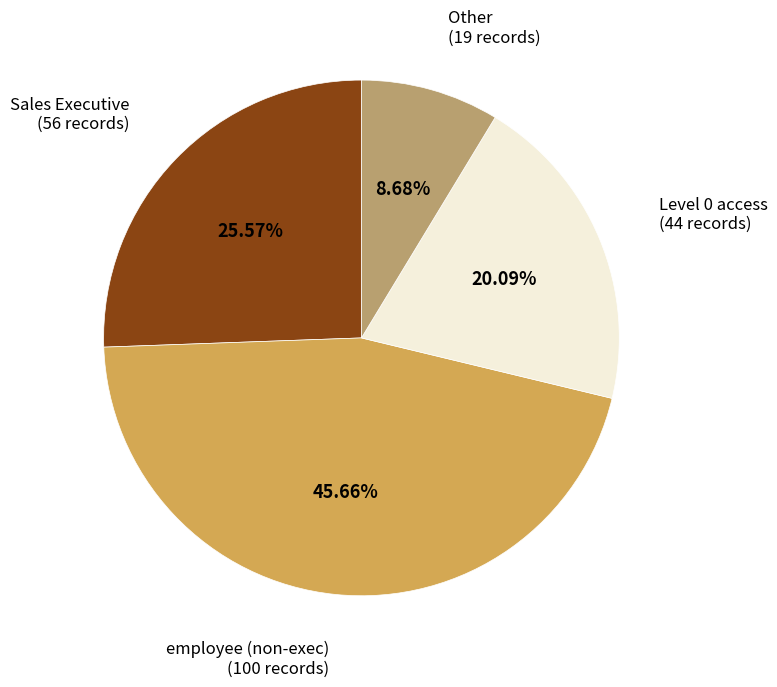

Is there a majority slice in this chart?

No